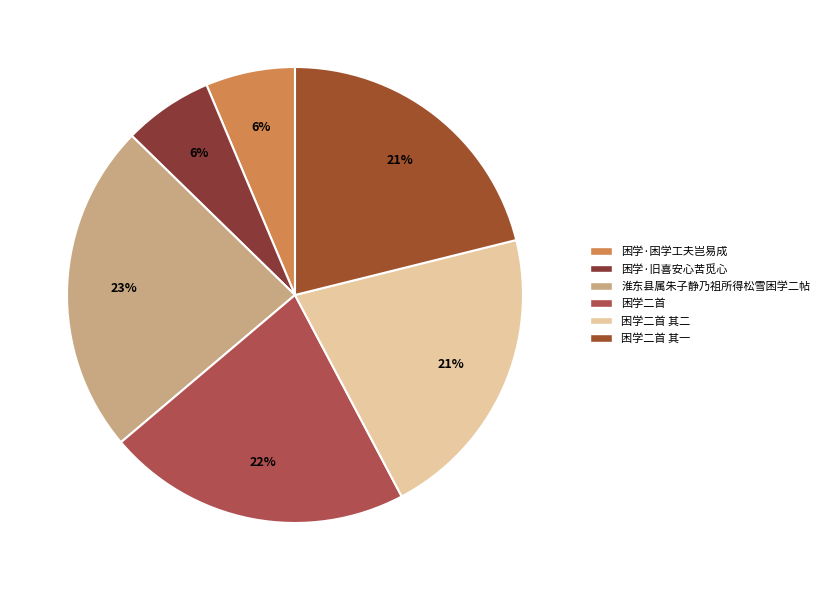

Count the number of slices in the pie.

6